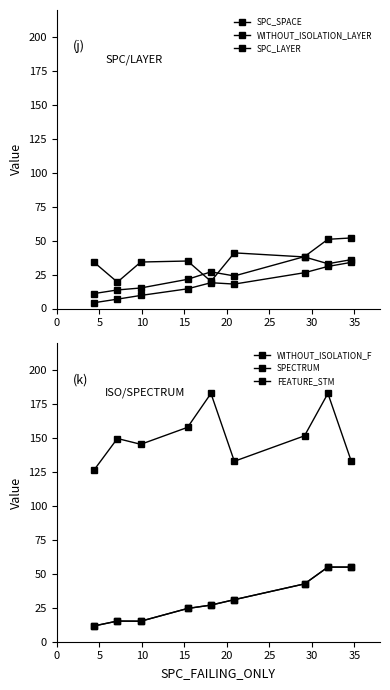

True or false: SPECTRUM and WITHOUT_ISOLATION_F intersect in this chart.

False